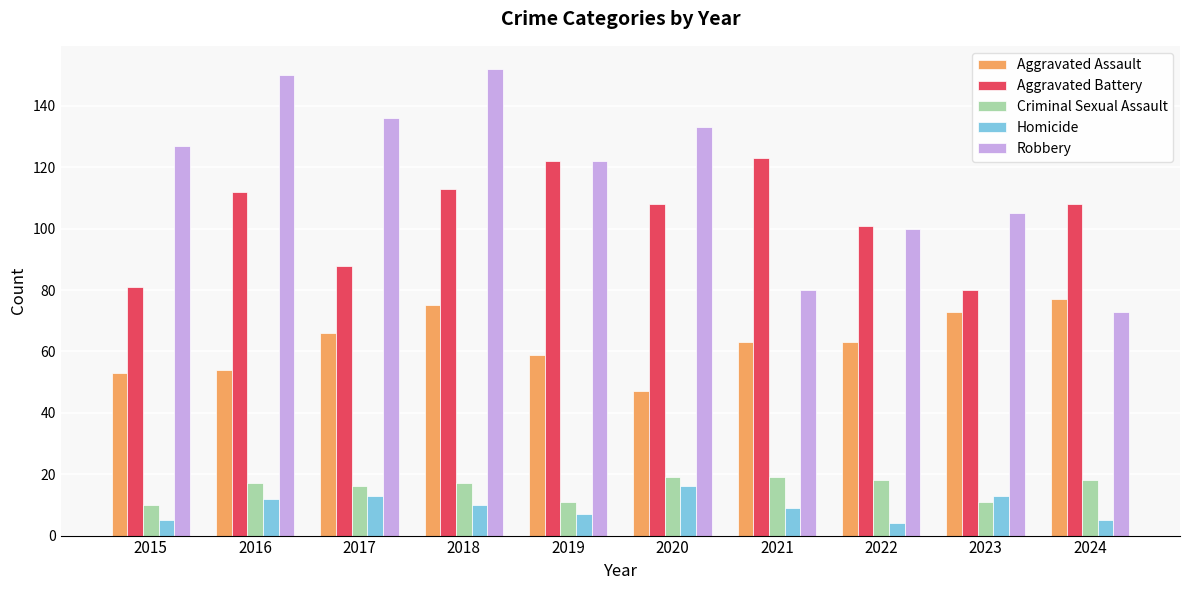

What is the difference between the highest and lowest values at 2017?

123